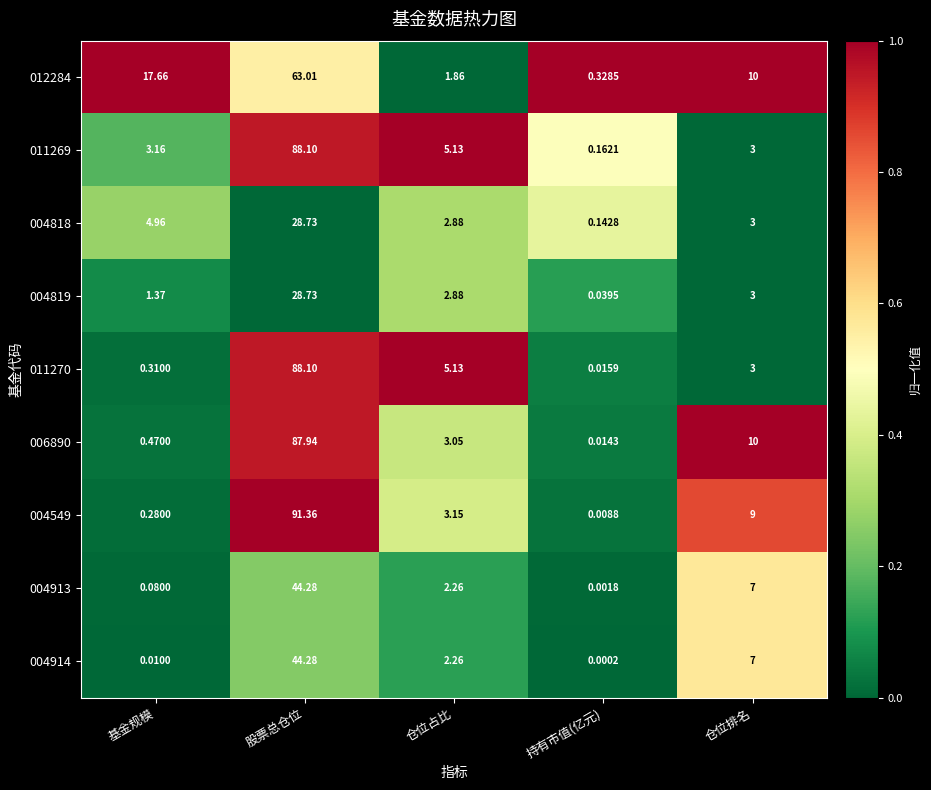

Where is 011269 nearest to the value 44?

仓位占比